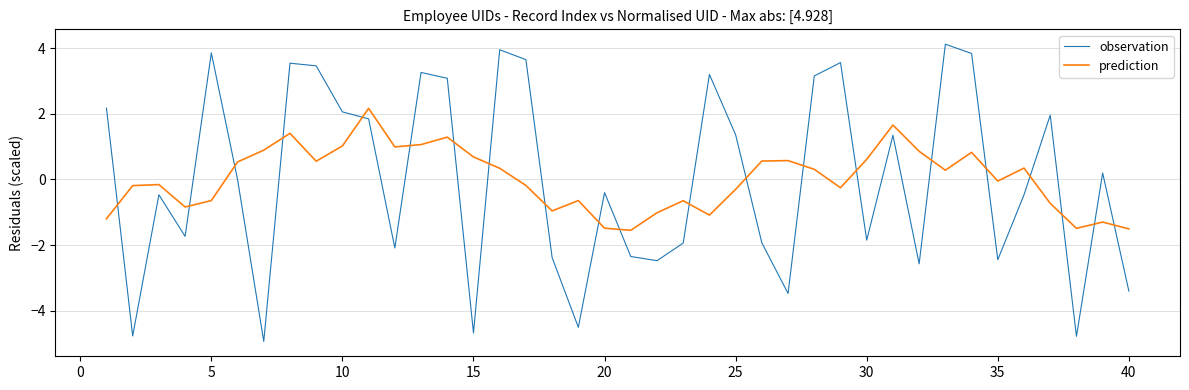

How many times do prediction and observation cross each other?

21